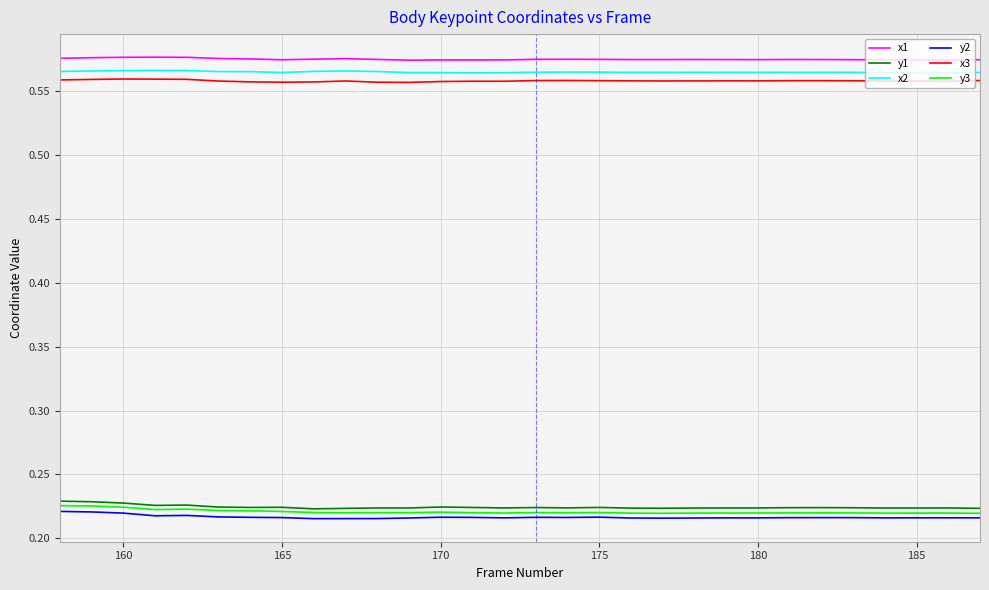

True or false: x2 and x1 intersect in this chart.

False